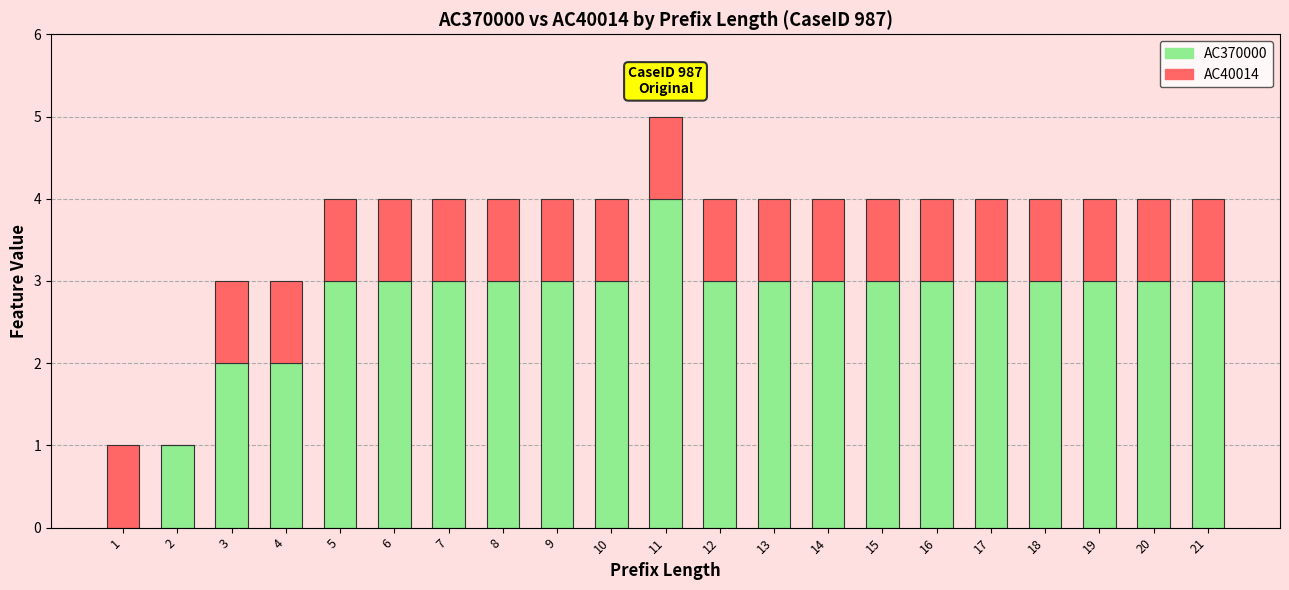

What is the highest value of the AC370000 series?

4